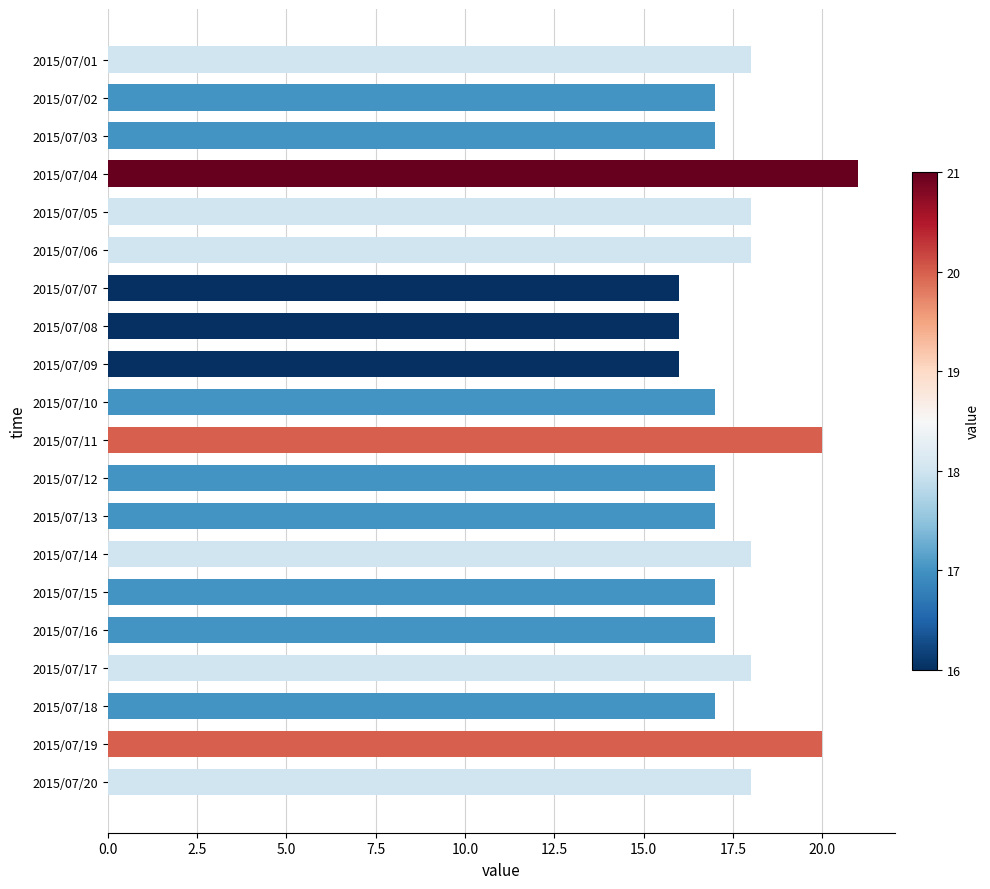

What is the sum of all values?

353